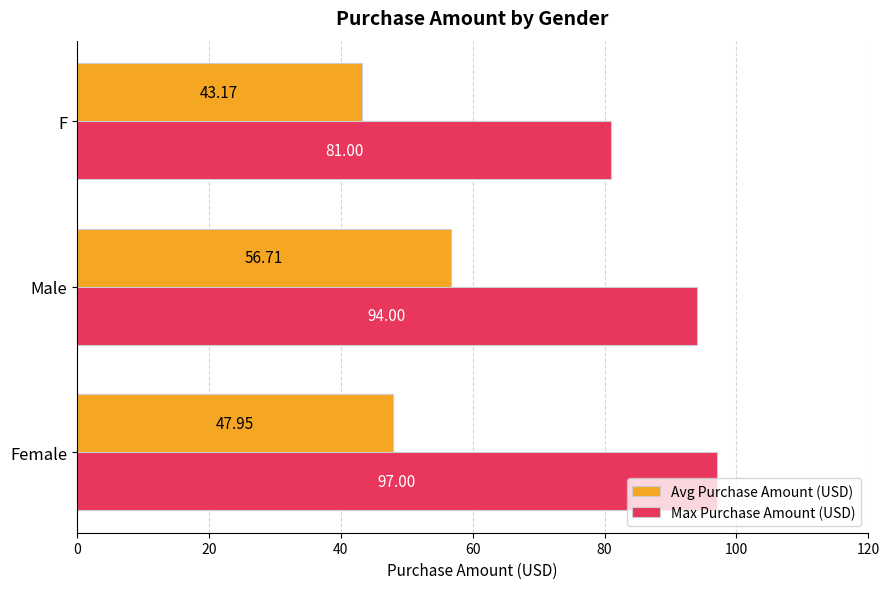

How many categories are shown in the chart?

3